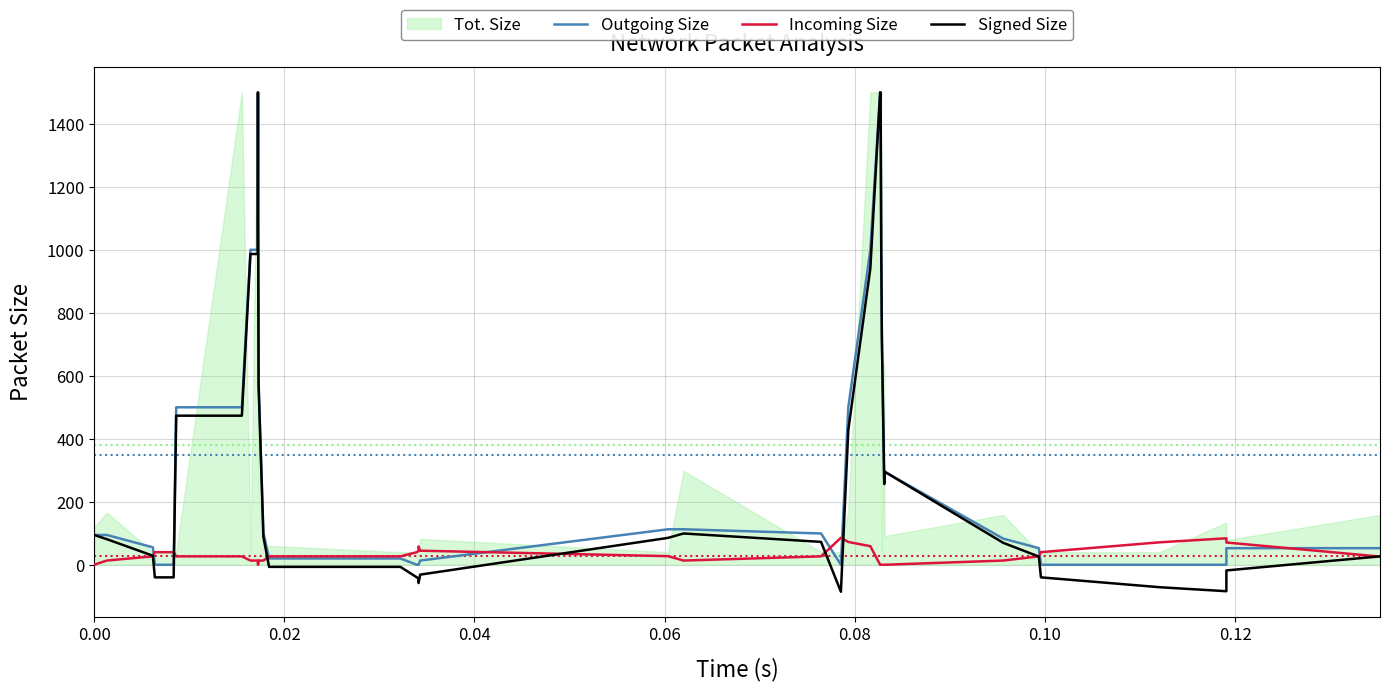

How many lines are shown in the chart?

3